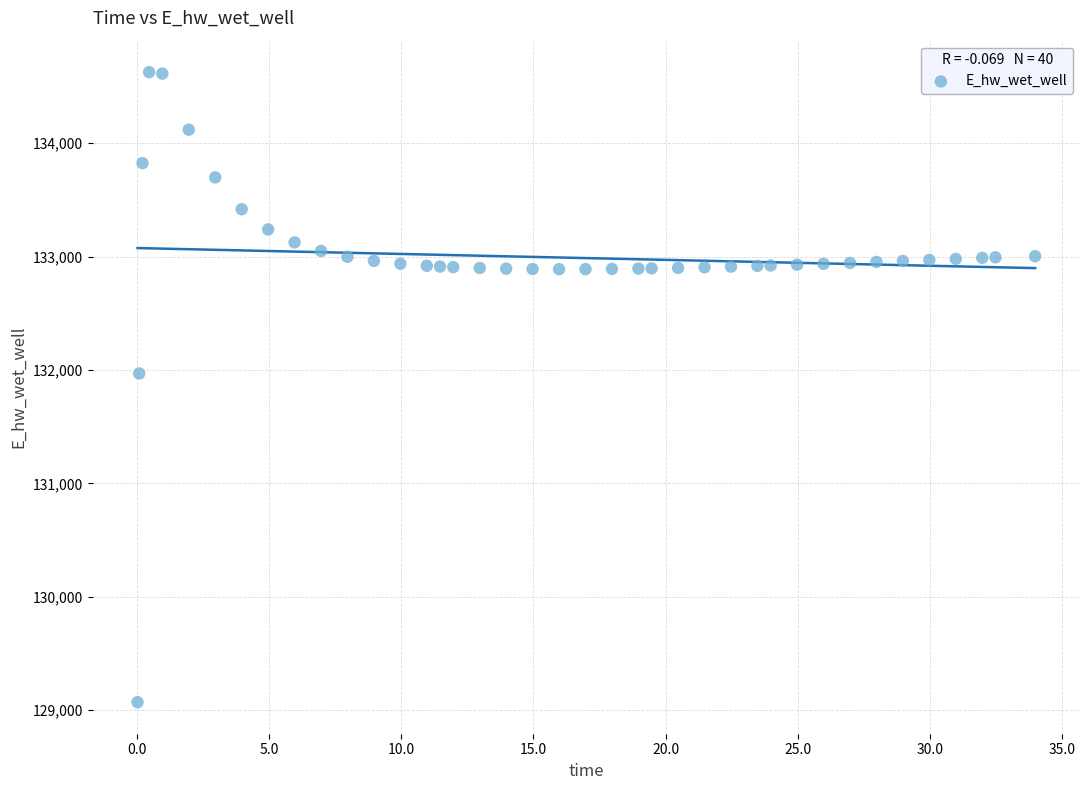

What is the range of X values (max minus min)?

33.9